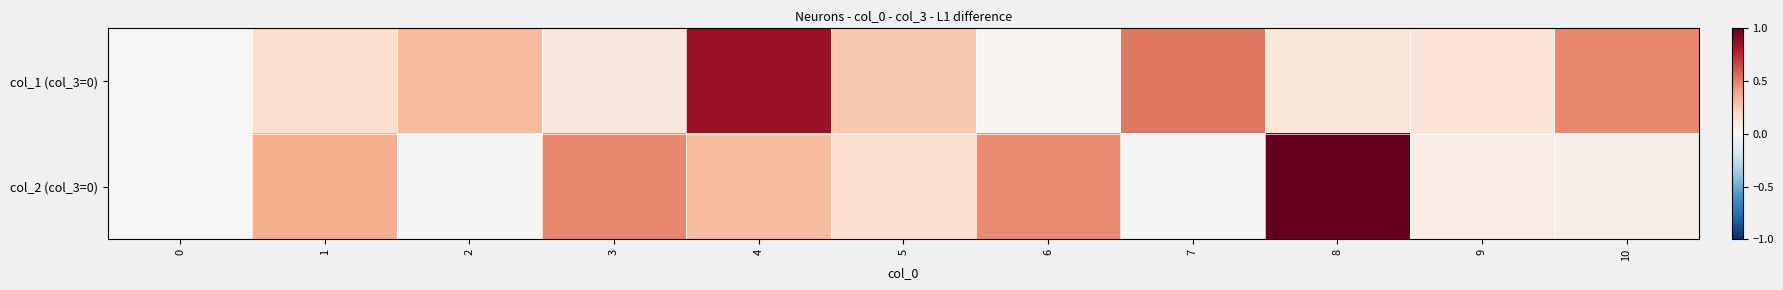

What is the total value across all series at 7?

0.5